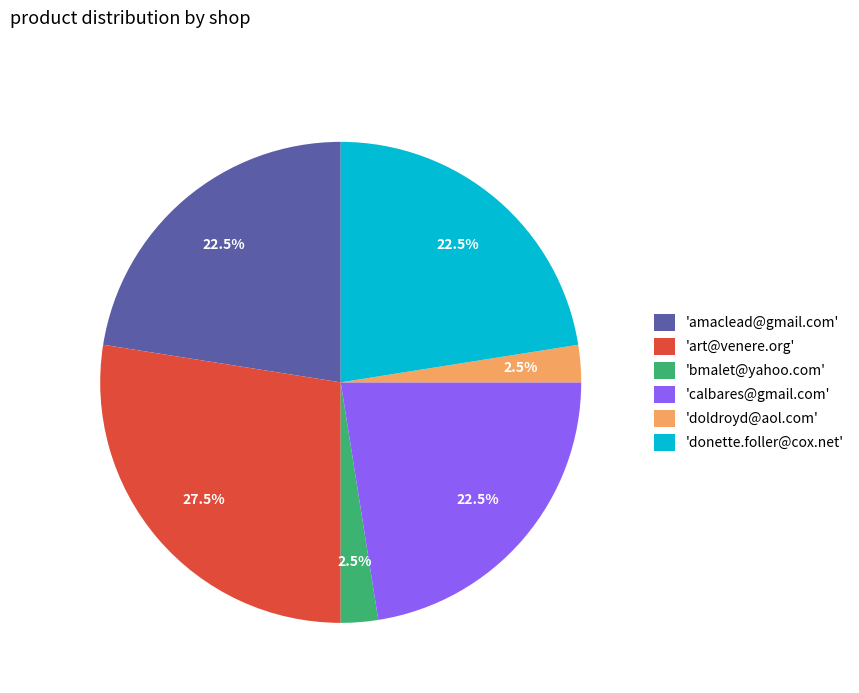

To the nearest percent, what is the average slice percentage?

17%